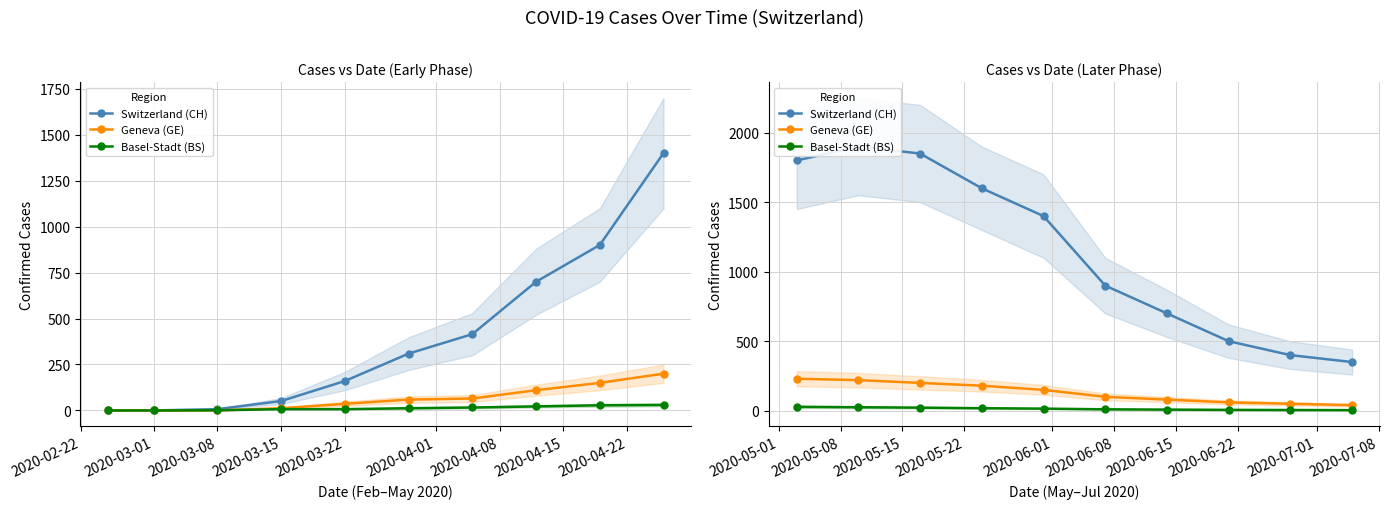

Rank the series at 2020-03-22 from lowest to highest value.

Basel-Stadt (BS), Geneva (GE), Switzerland (CH)